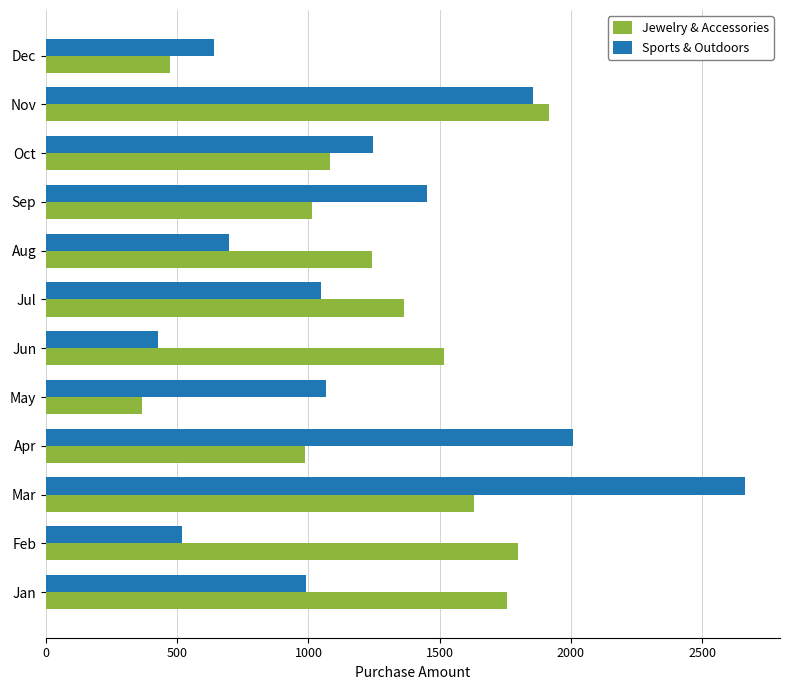

At which category is the sum across all series the highest?

Mar